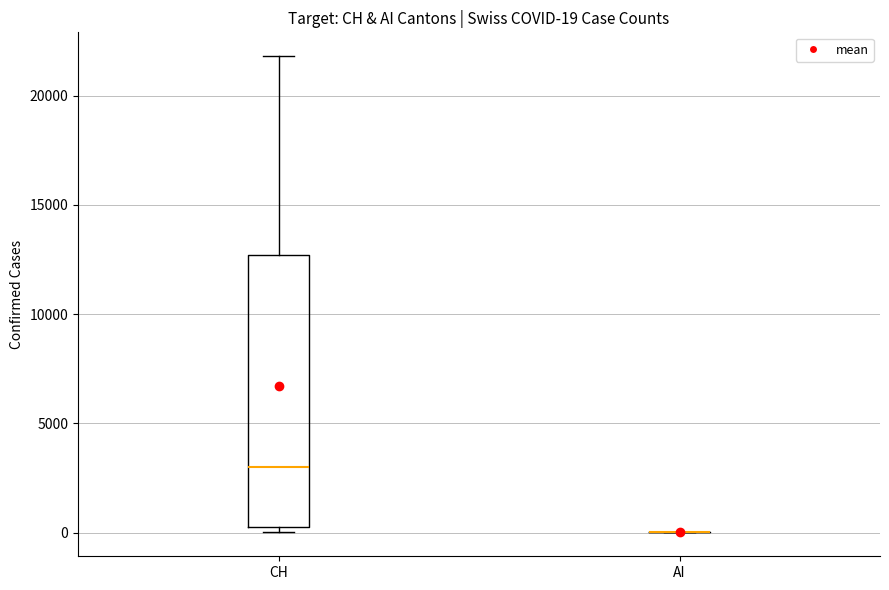

Which box is the tallest, from its lower edge to its upper edge?

CH